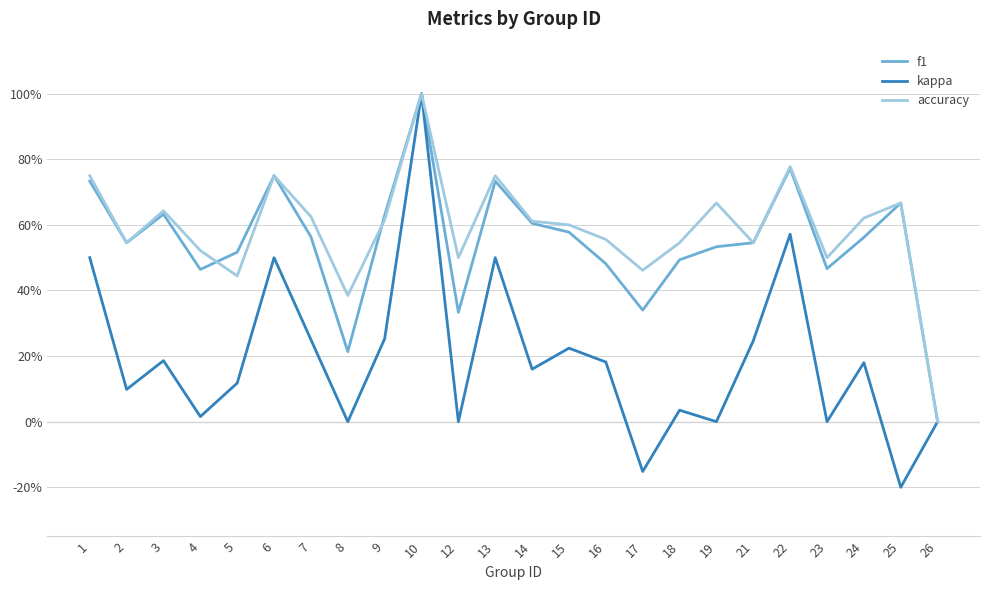

Does the chart display data point markers on the line(s)?

No